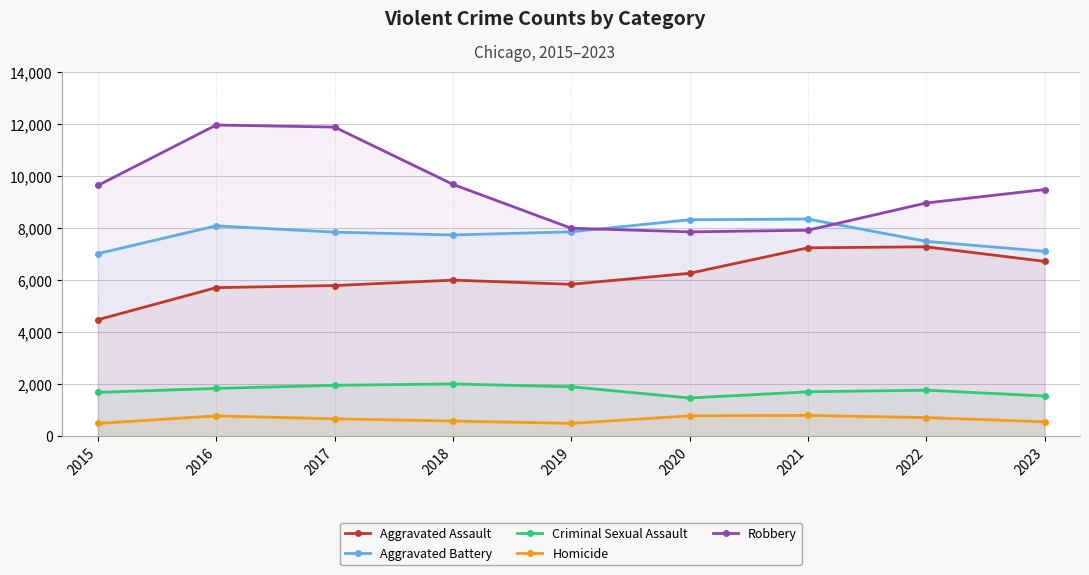

True or false: Aggravated Assault and Homicide cross at least once.

False